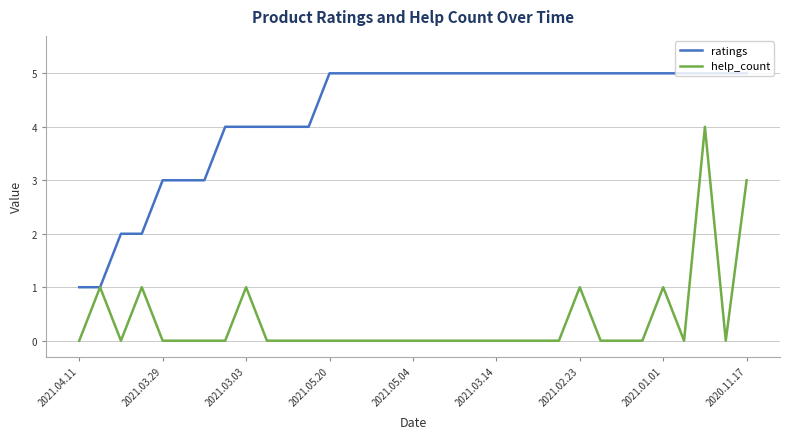

List the series in order of their overall mean, highest first.

ratings, help_count